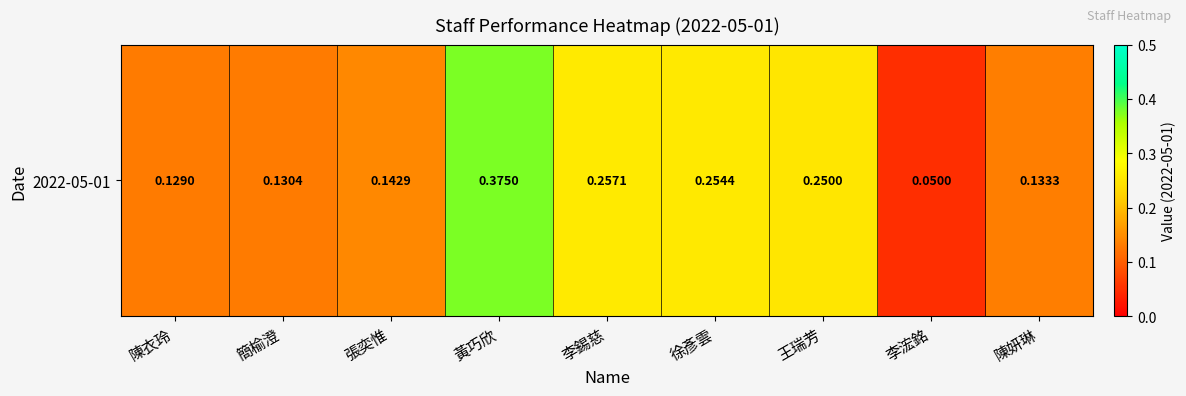

How many data points does each series have?

9